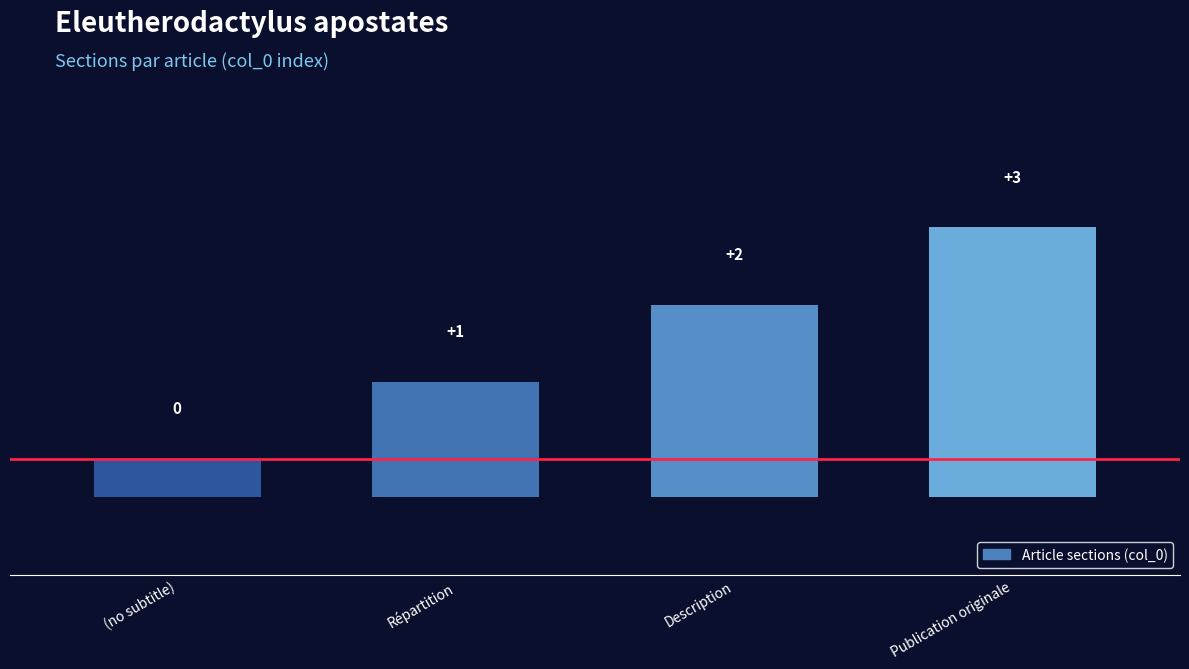

Between Description and (no subtitle), which is larger?

Description